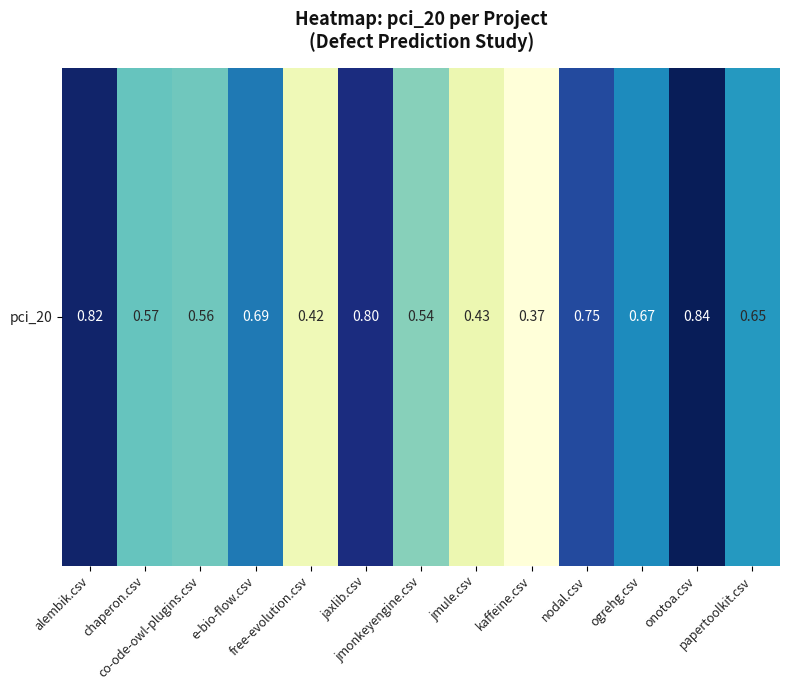

What is the average value?

0.6